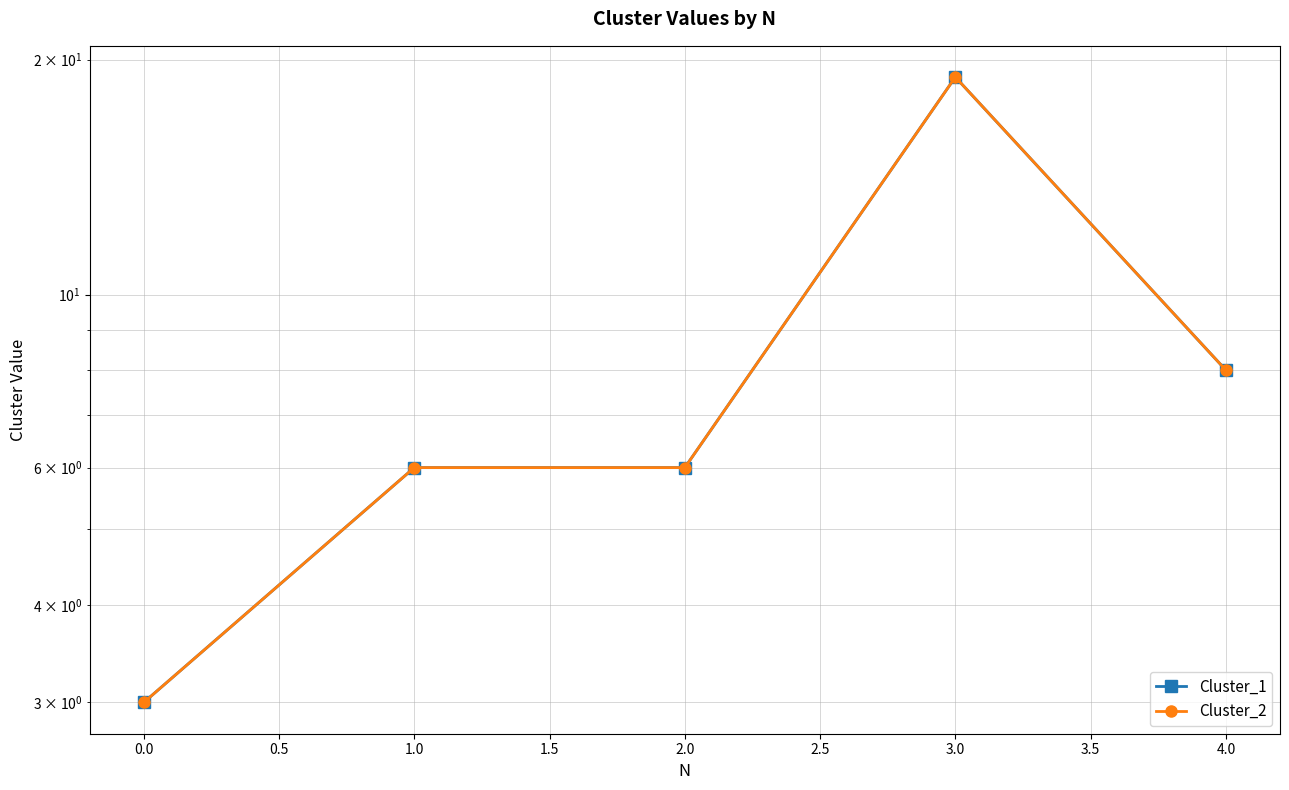

Which series has the largest range (max minus min)?

Cluster_1